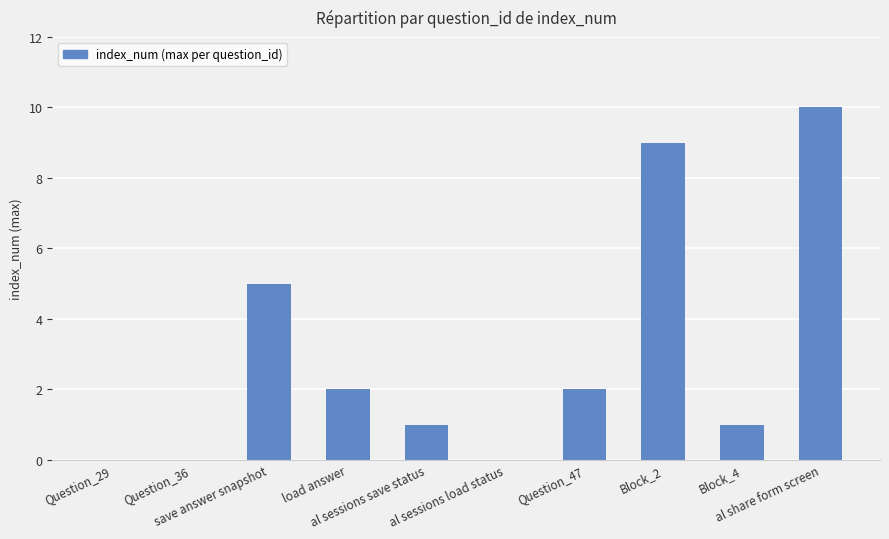

Are the bars horizontal?

No